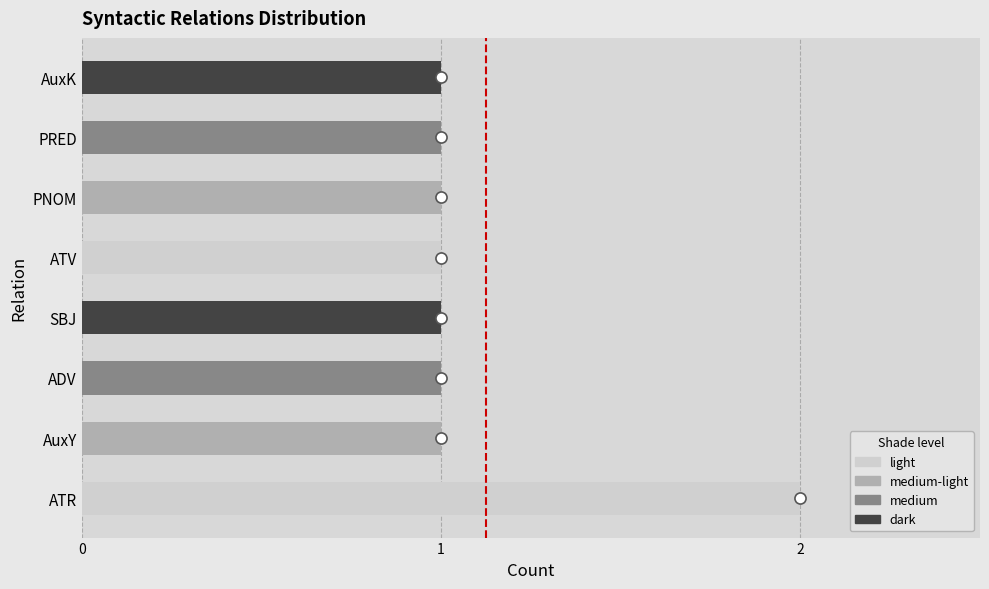

What is the greatest value displayed?

2